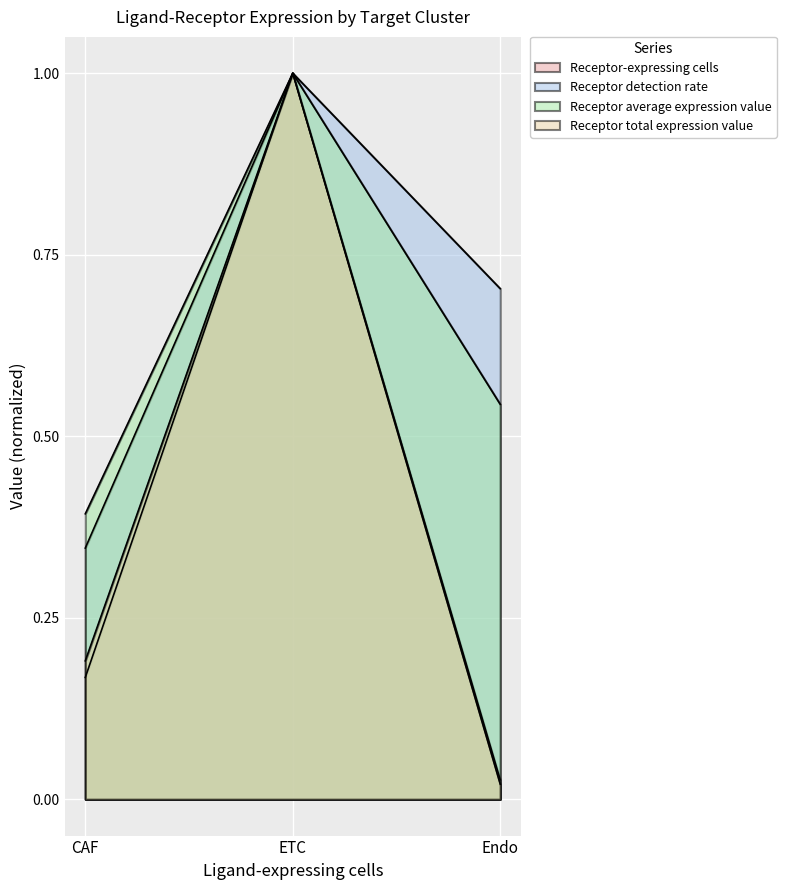

How many lines are shown in the chart?

4